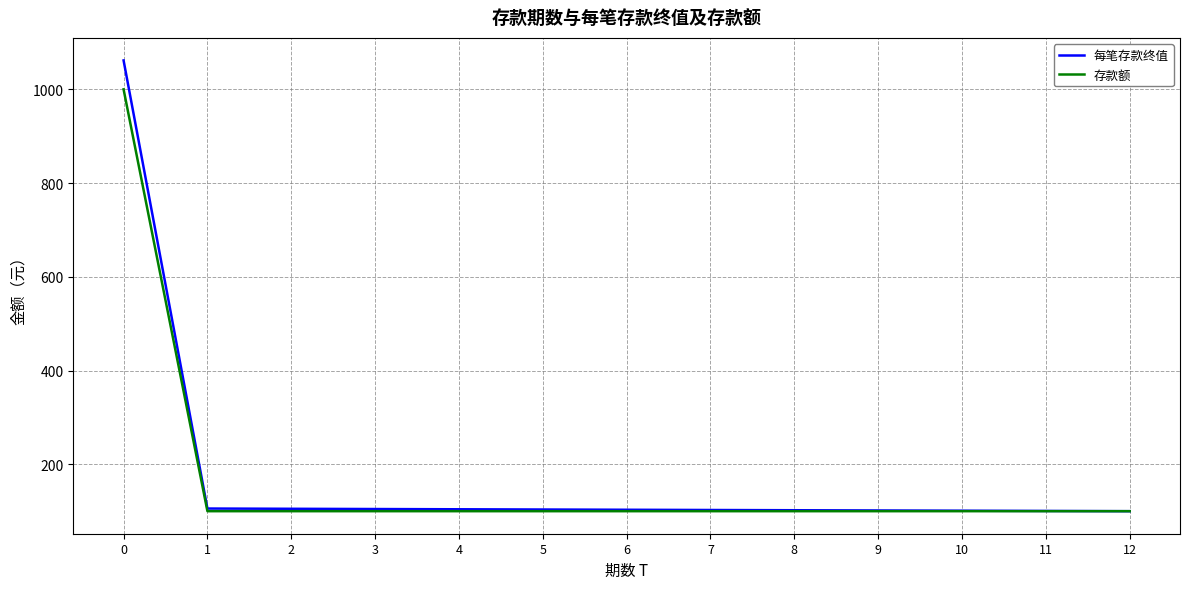

What is the spread (max minus min) of values at 11?

0.5